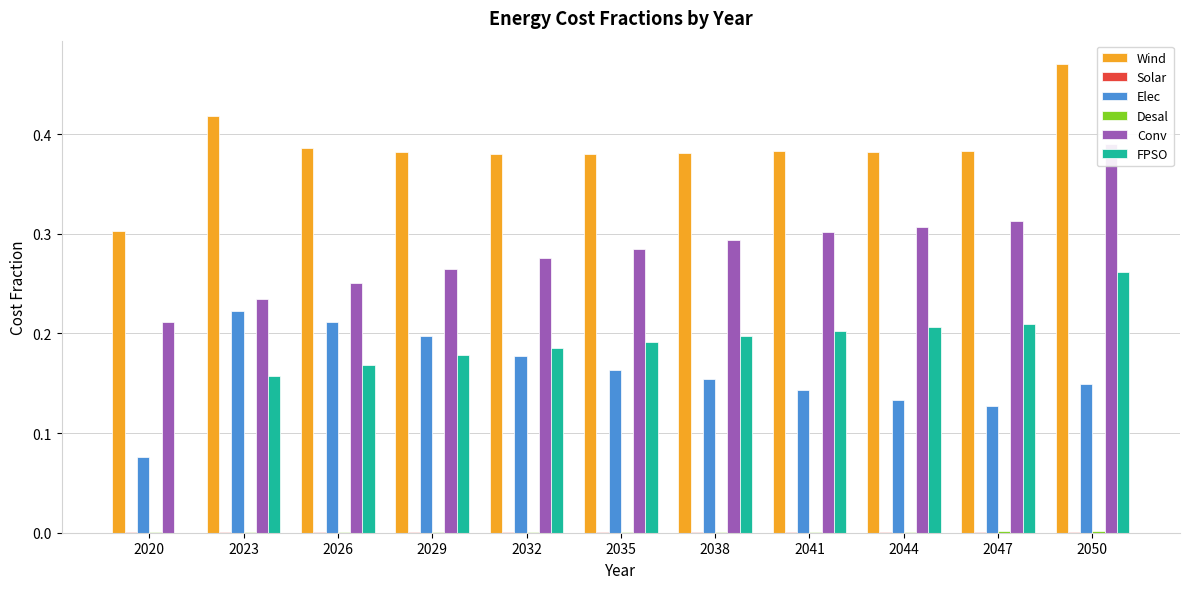

What is the value of the Conv bar at the 2nd from the left?

0.2